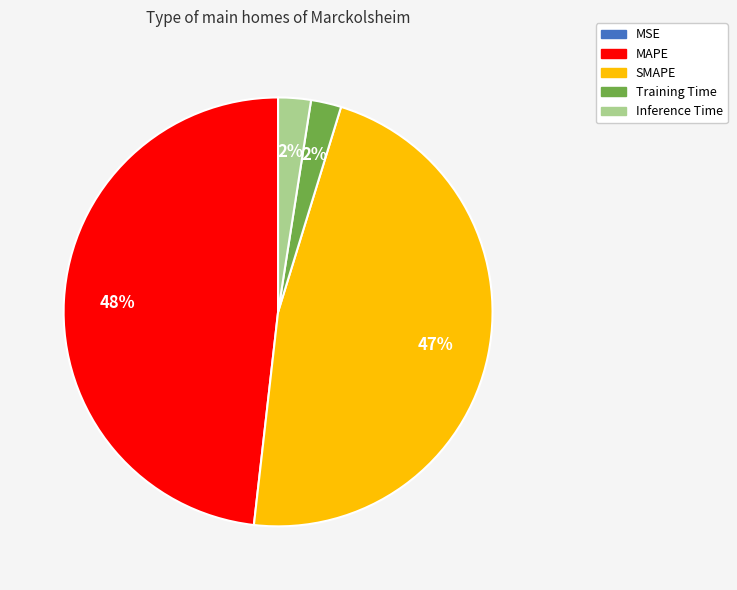

Which slice is the largest?

MAPE